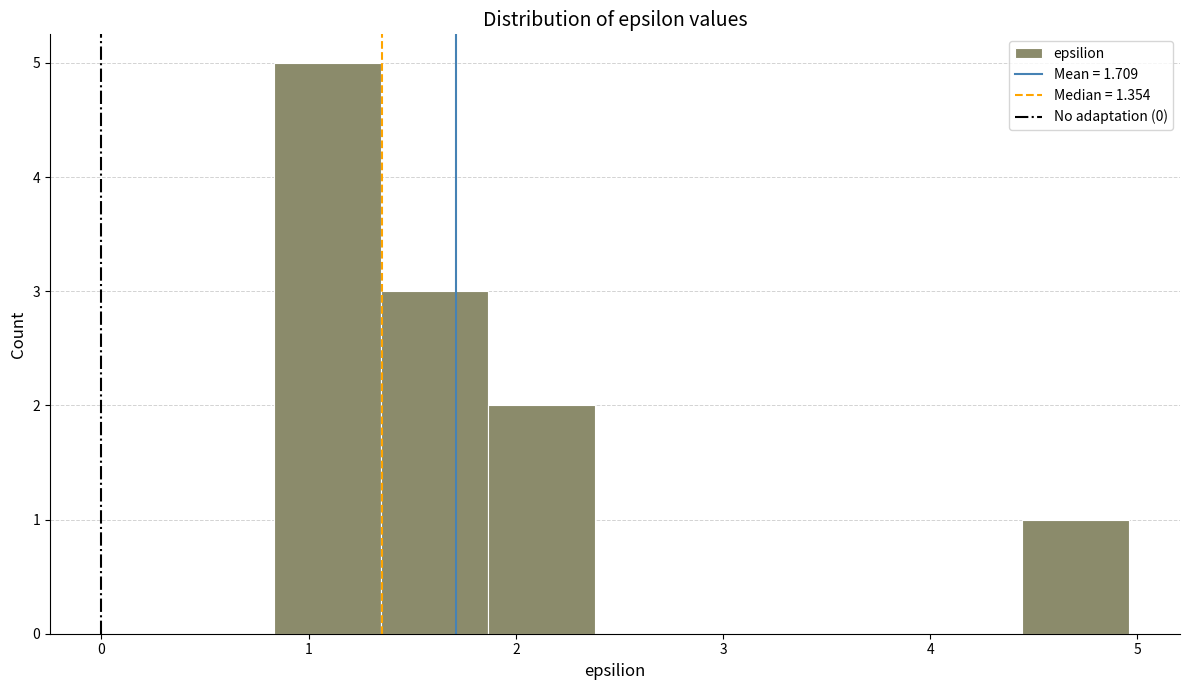

Reading left to right, transcribe this chart: for each bar, give the range it covers on the x-axis and its height. Neither the bar edges nor the heights are printed on the chart, so give them approximately, as read against the axes.

0.8 to 1.3: 5
1.3 to 1.9: 3
1.9 to 2.4: 2
2.4 to 2.9: 0
2.9 to 3.4: 0
3.4 to 3.9: 0
3.9 to 4.4: 0
4.4 to 5.0: 1